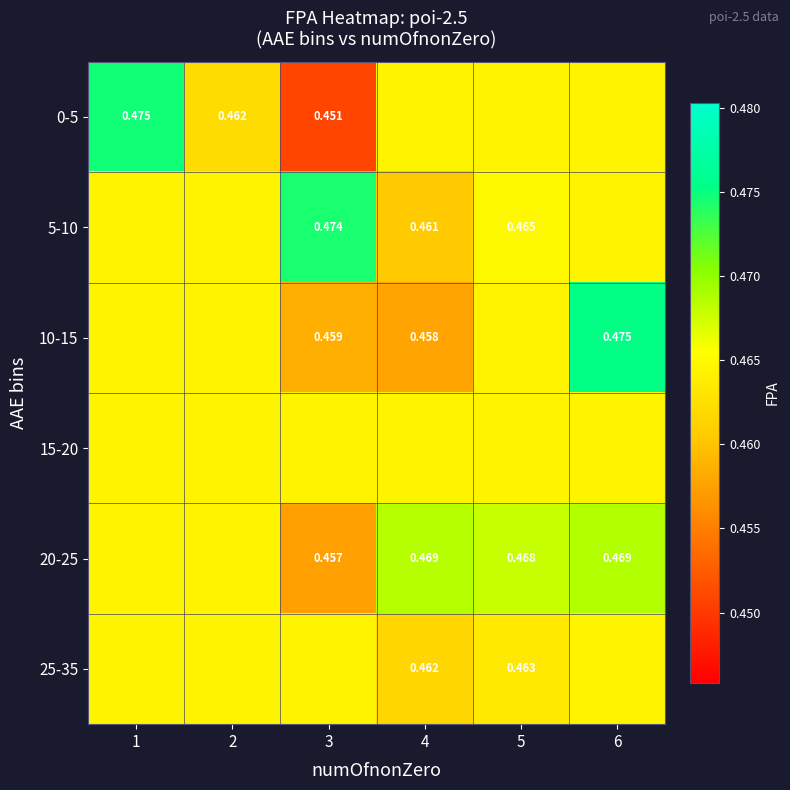

What is the sum of the 15-20 values at 3 and 6?

0.9